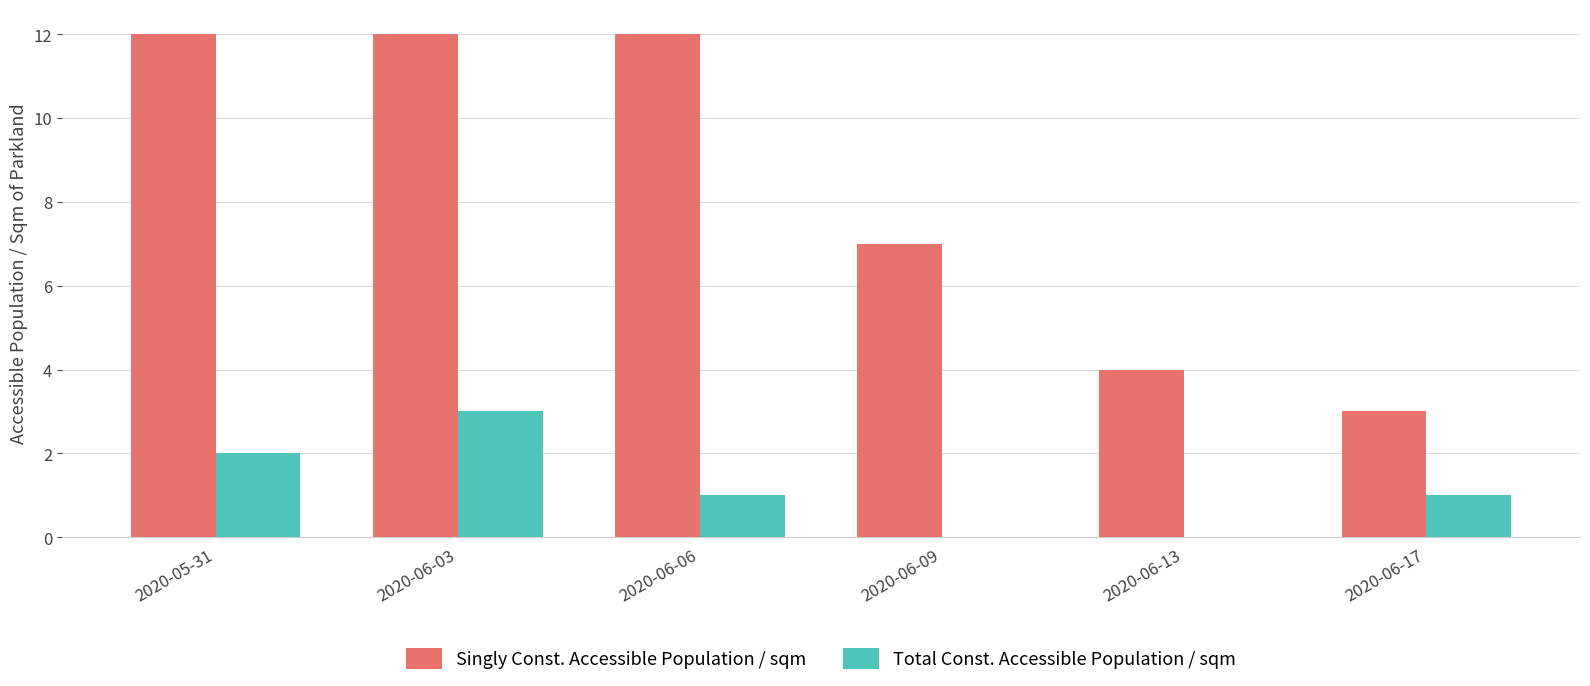

Count the Total Const. Accessible Population / sqm values in the range 0 to 2.

5